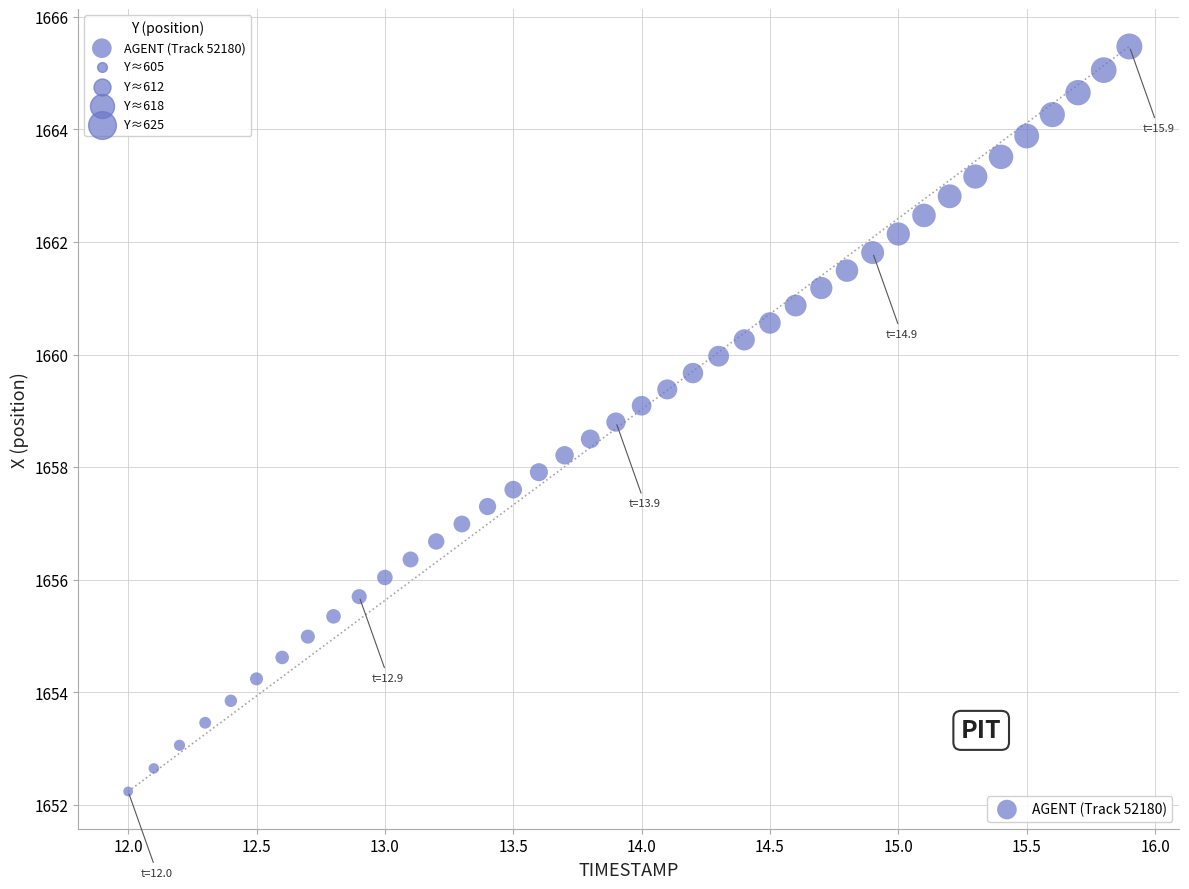

What is the range of X values (max minus min)?

3.9